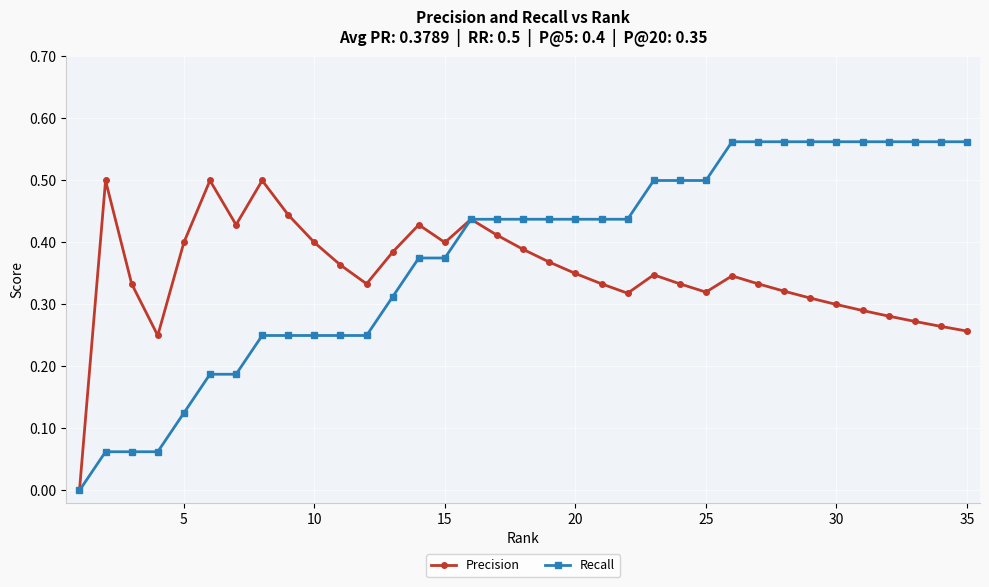

How many Recall values are between 0 and 1?

35